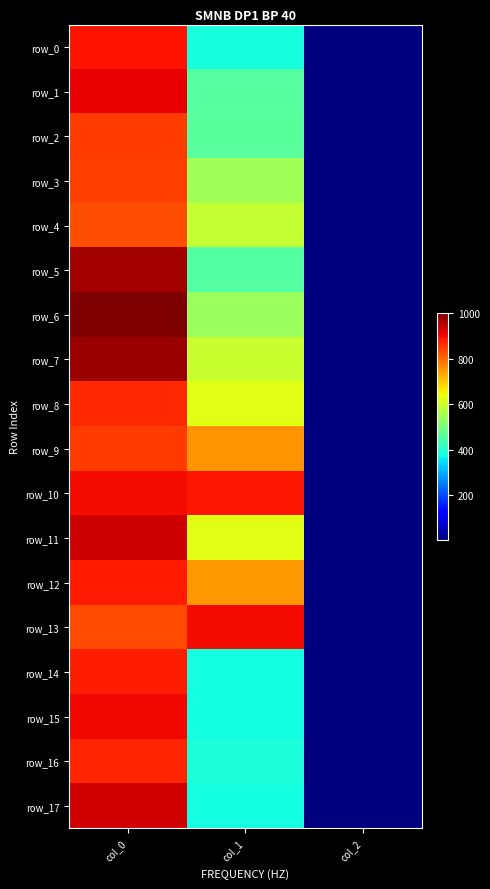

What is the sum of all row_14 values?

1260.0